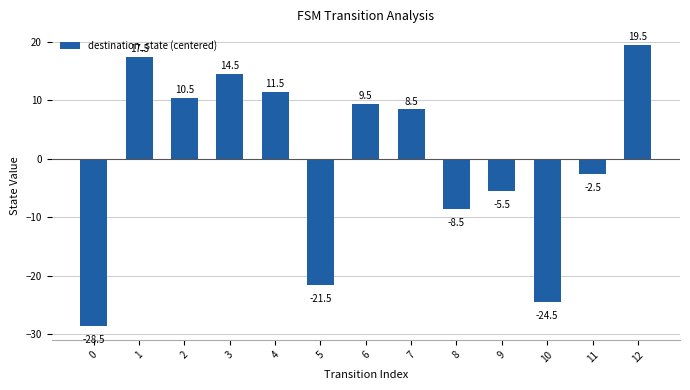

What is the difference between the maximum and minimum values?

48.0